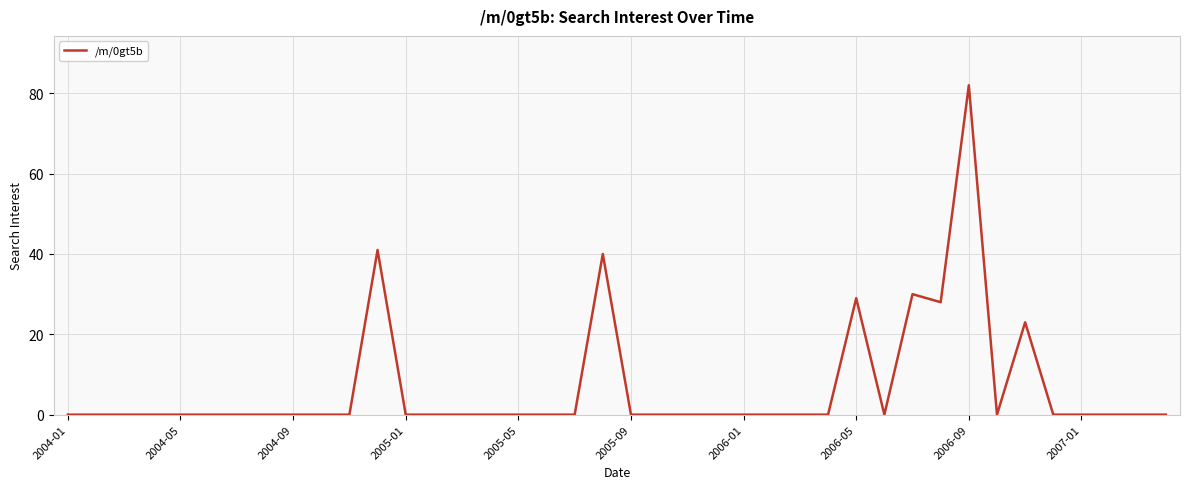

What is the difference between the maximum and minimum values?

82